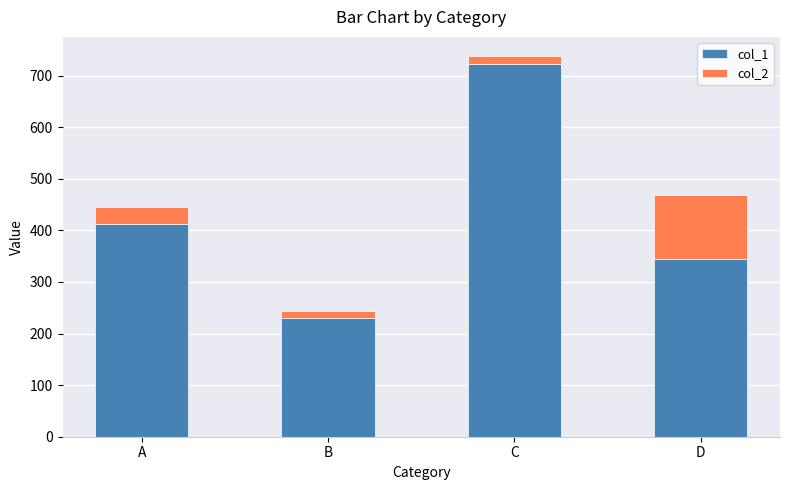

Is it true that col_1 equals 231 at B?

True